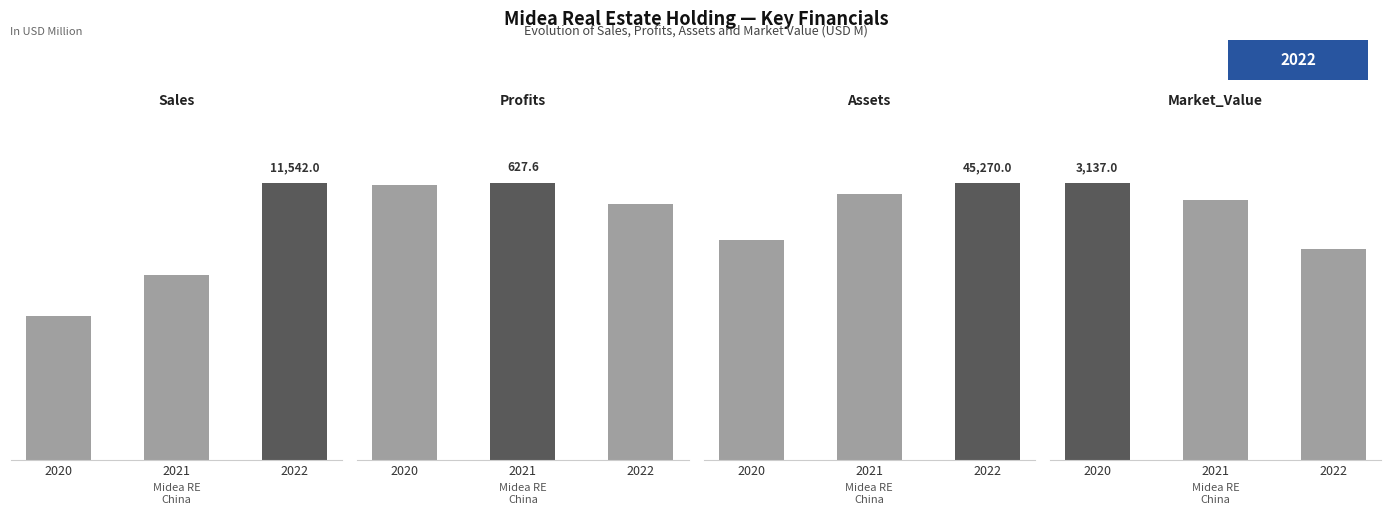

Which series has the largest total across all categories?

Assets